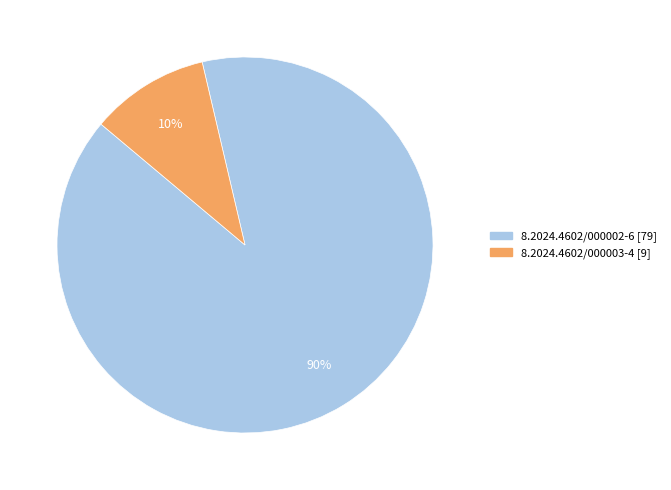

To the nearest percent, what is the average slice percentage?

50%